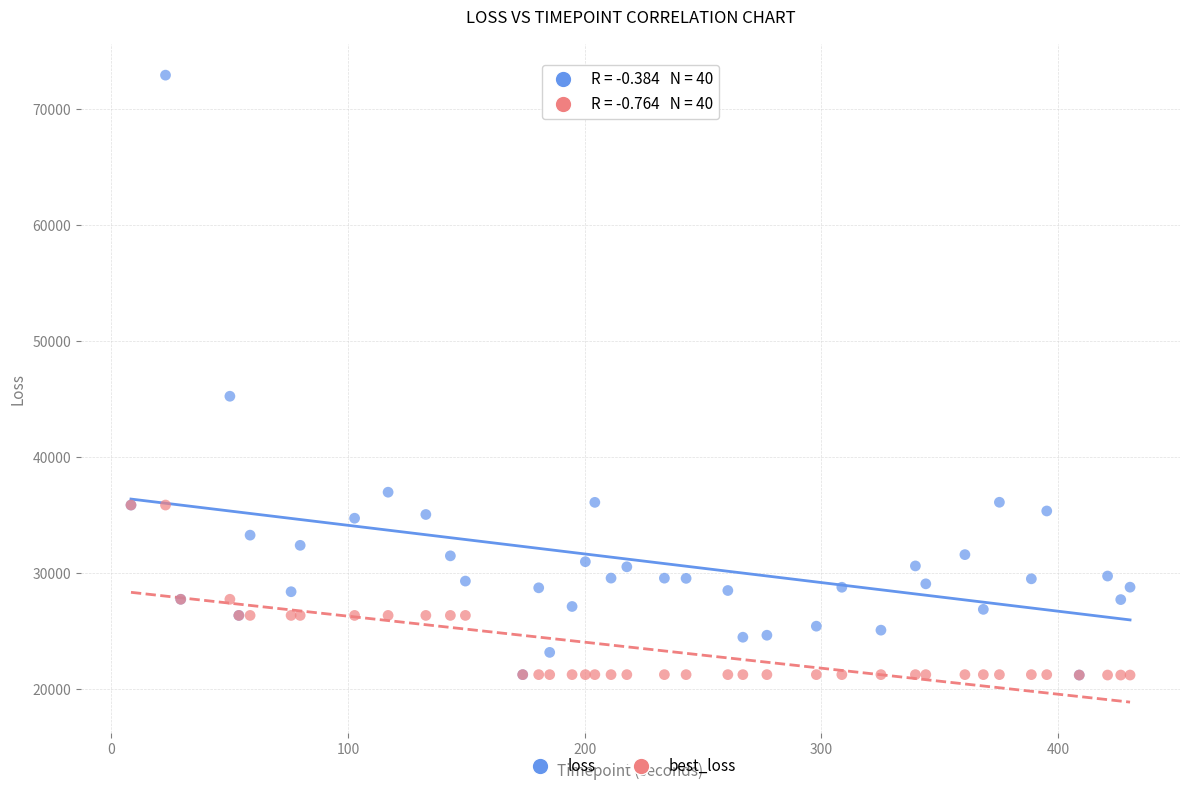

Across all series, what Y value is closest to 47102?

45279.2